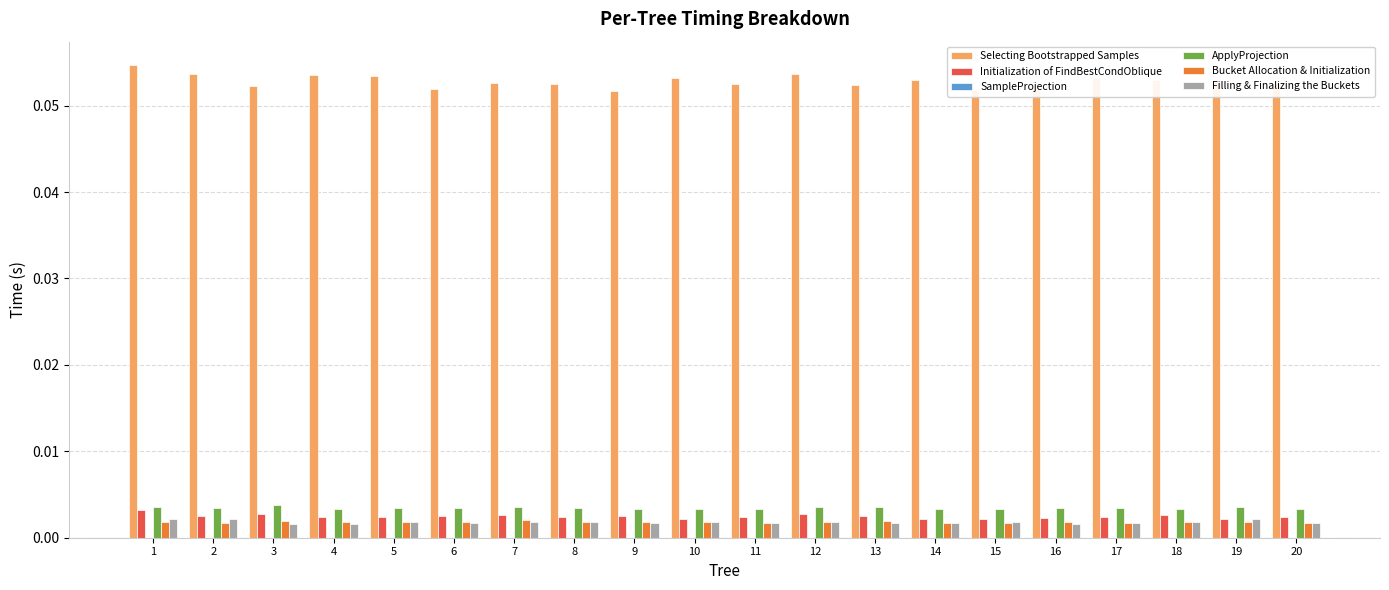

Is the value of Selecting Bootstrapped Samples at 10 greater than the value of ApplyProjection at 7?

Yes